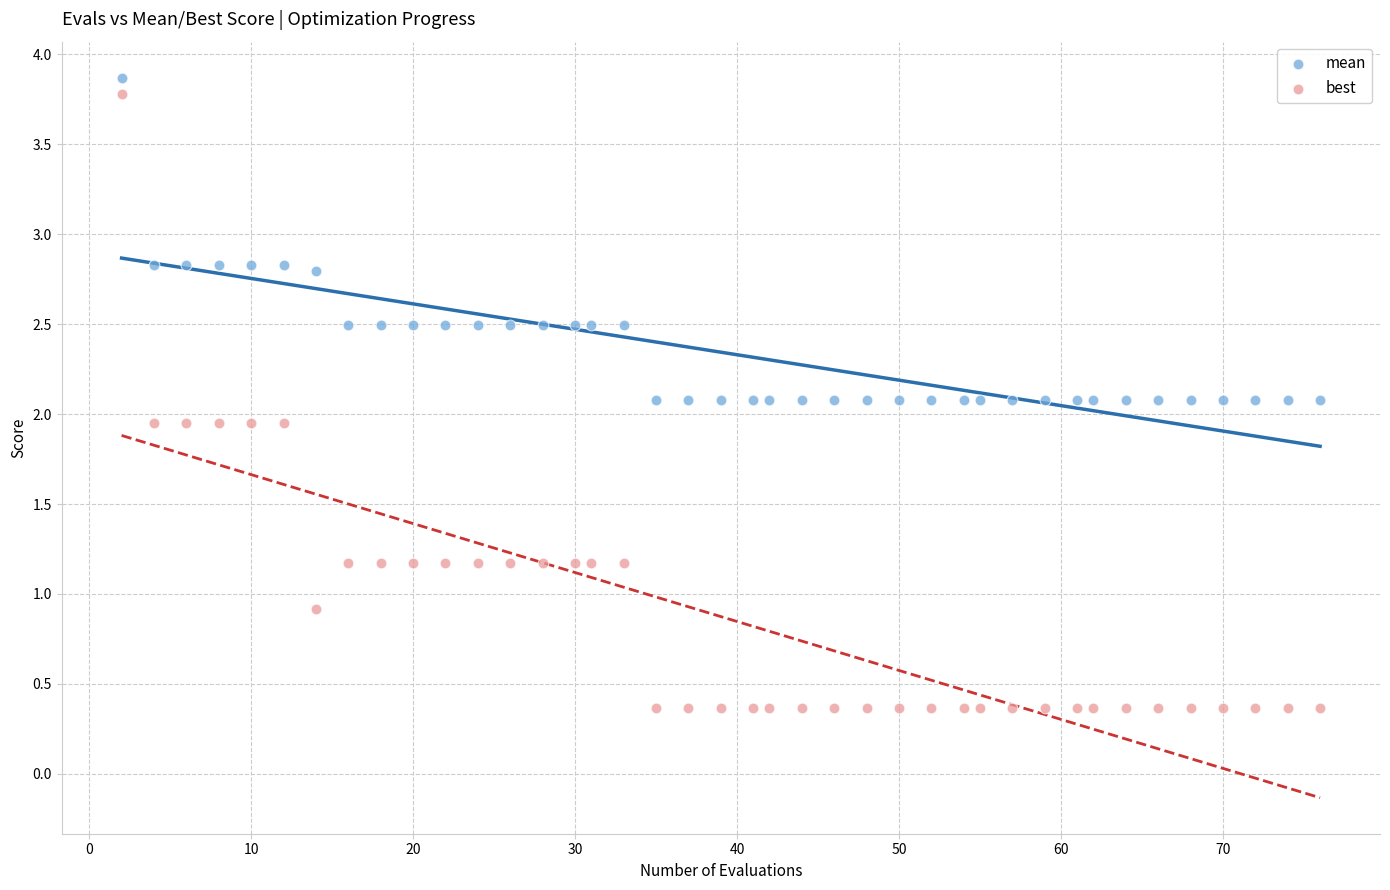

Which series reaches the maximum Y coordinate?

mean